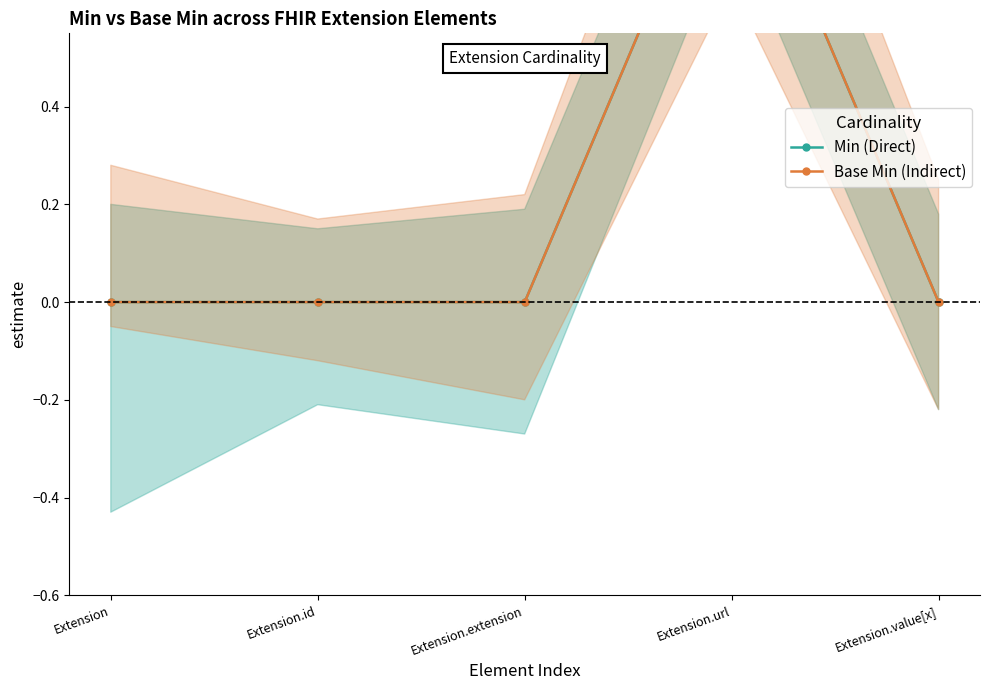

Count the number of categories in the chart.

5